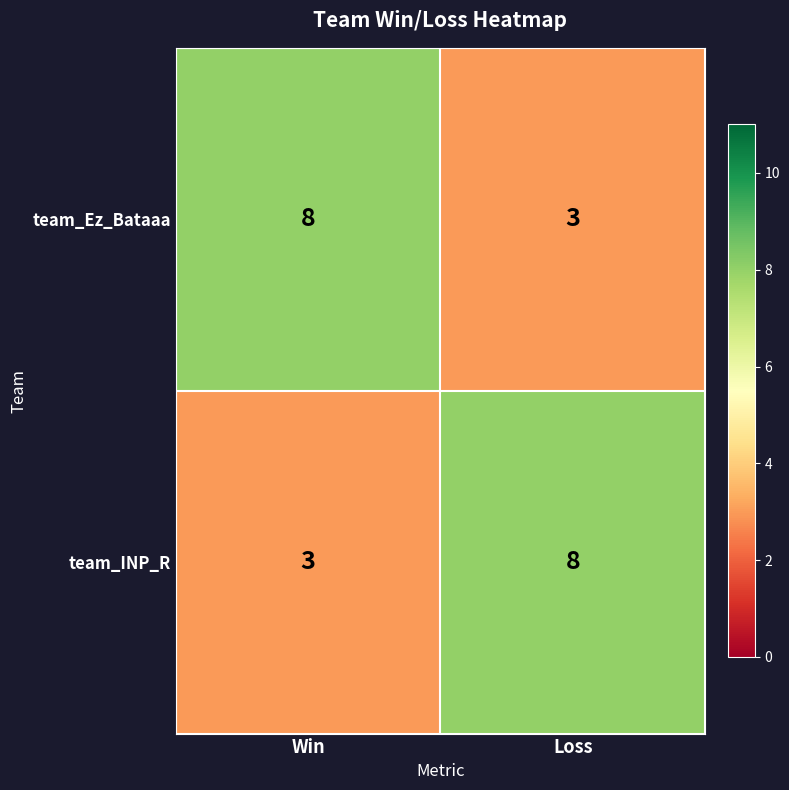

Where is team_Ez_Bataaa nearest to the value 5?

Loss